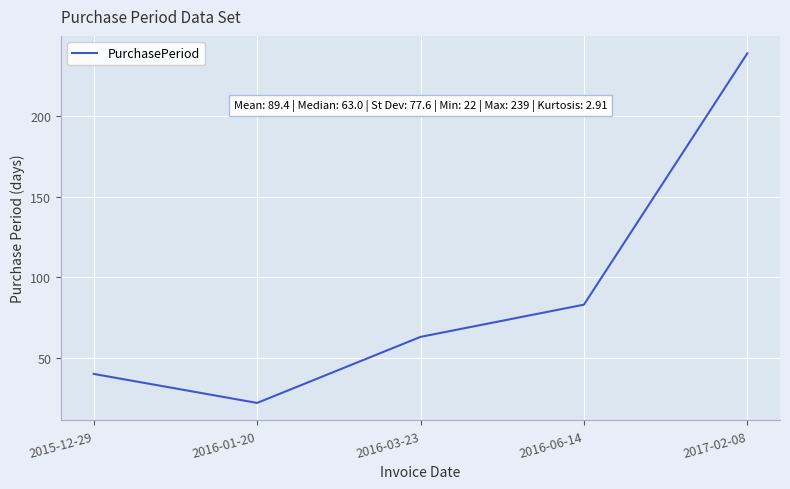

True or false: the data shows 21 at 2015-12-29.

False